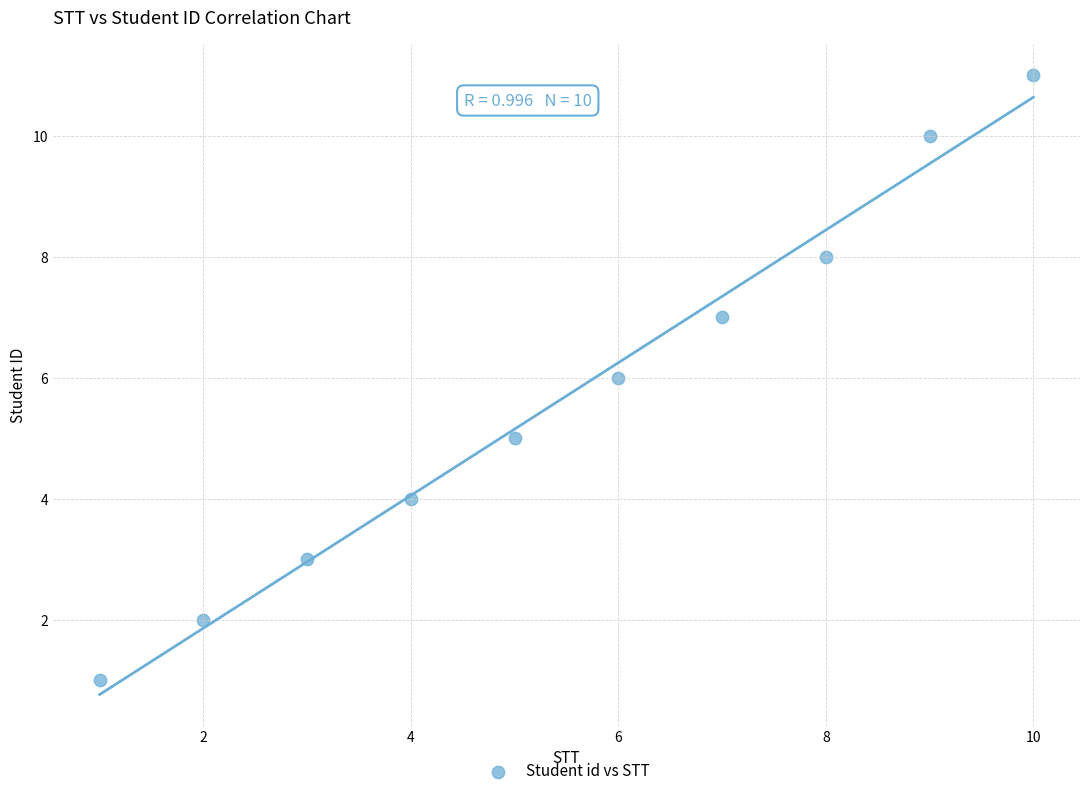

What is the range of Y values (max minus min)?

10